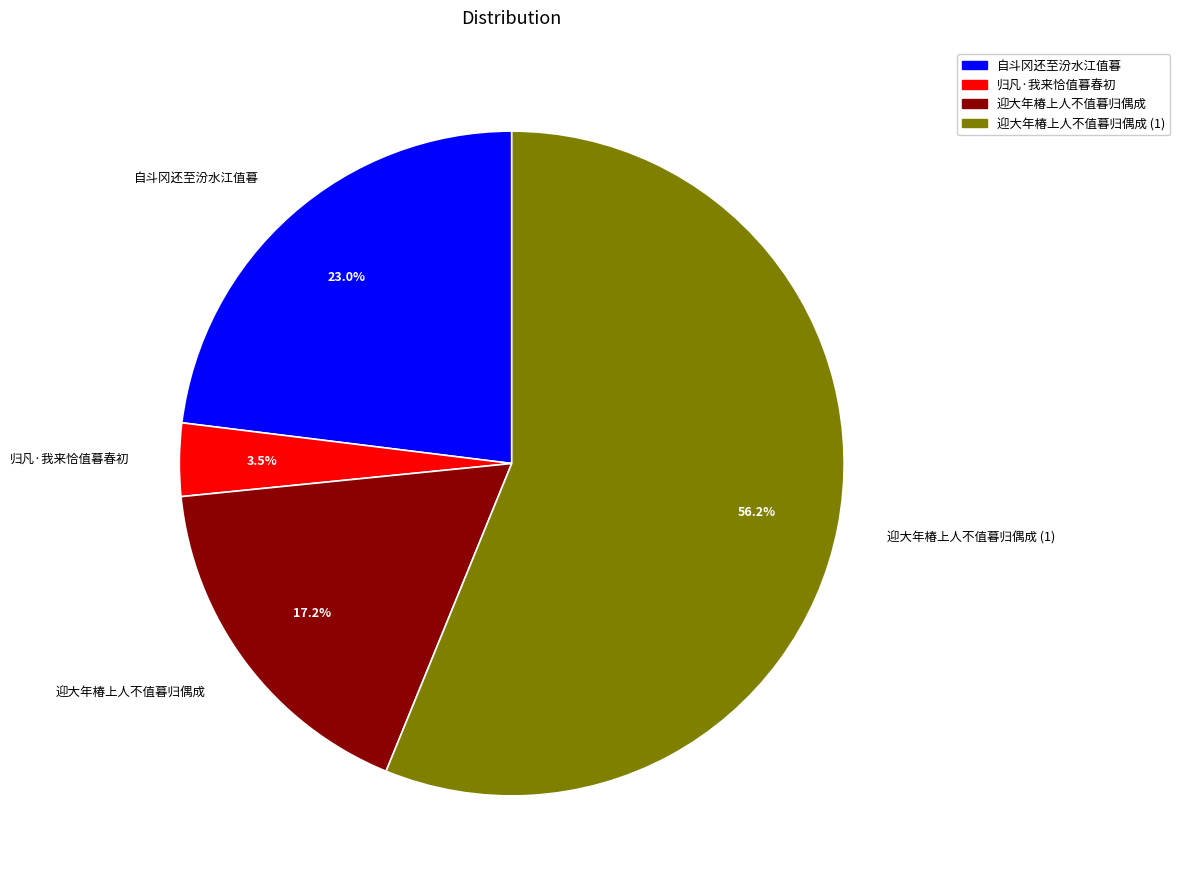

To the nearest percent, what is the difference between the largest and smallest slice percentages?

53%